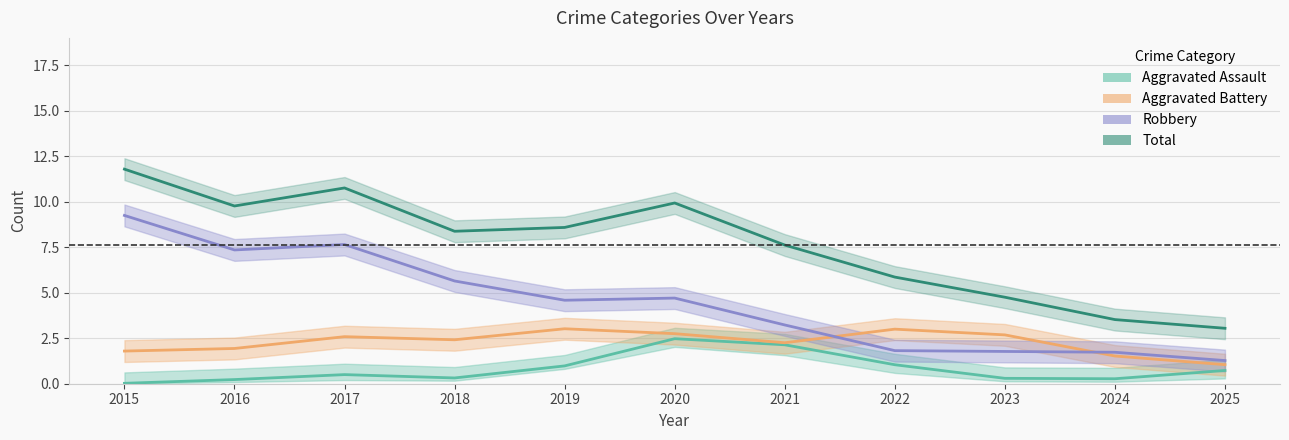

True or false: Aggravated Battery has a value of 1 at 2017.

False